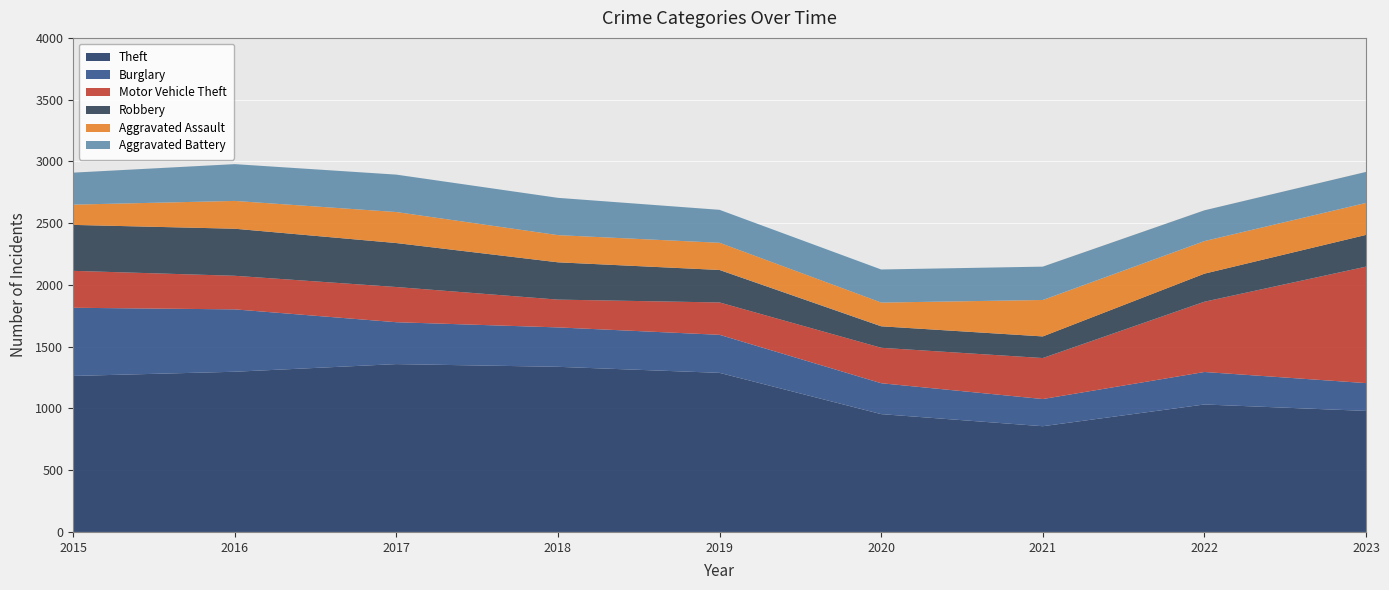

Reading left to right, what are all the values shown in this chart?

Theft: 1263	1297	1359	1337	1288	954	856	1032	980
Burglary: 552	505	339	319	308	250	220	263	225
Motor Vehicle Theft: 299	272	285	225	262	287	332	569	943
Robbery: 372	381	356	302	263	174	175	227	257
Aggravated Assault: 164	225	251	220	220	192	295	264	259
Aggravated Battery: 259	298	303	302	267	268	270	249	251